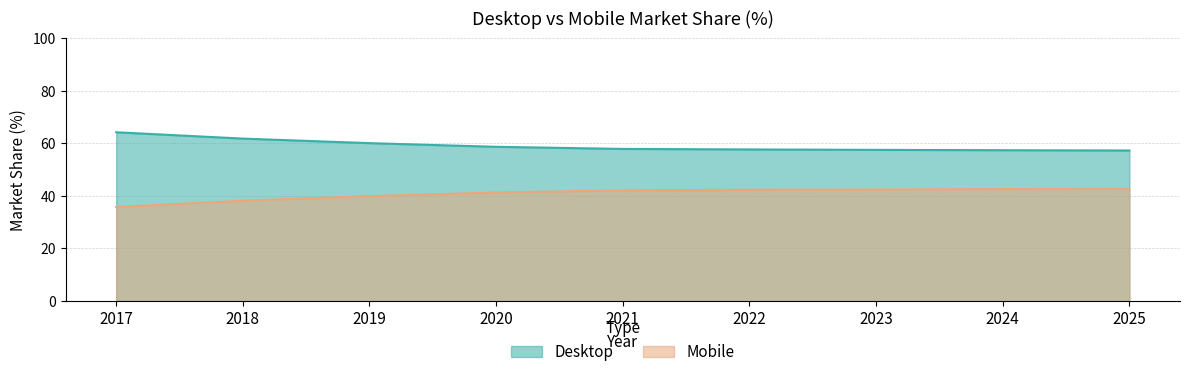

Is it true that Mobile equals 42.7 at 2025?

True